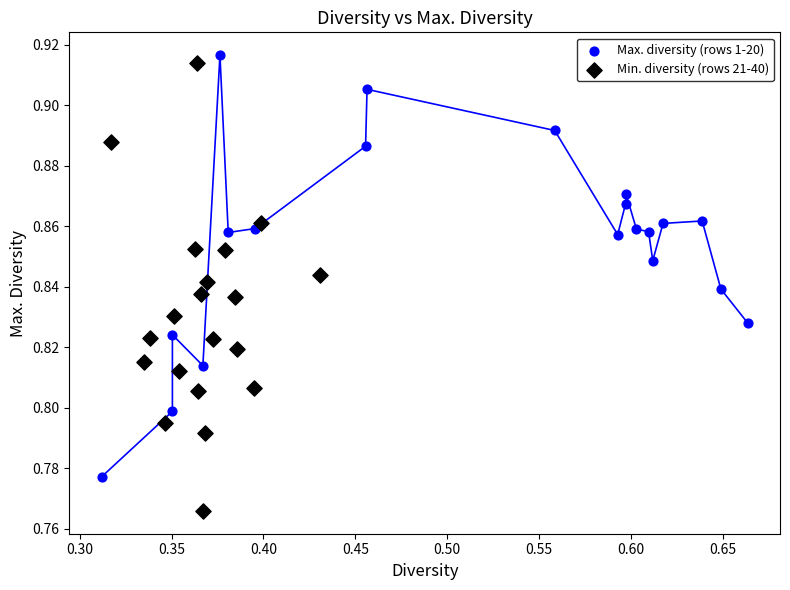

Which series reaches the maximum Y coordinate?

Max. diversity (rows 1-20)